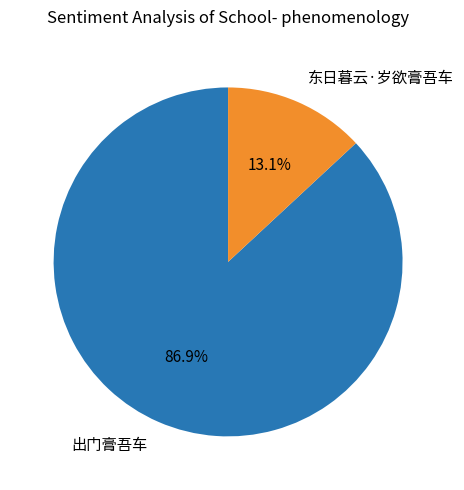

To the nearest percent, what is the difference between the largest and smallest slice percentages?

74%